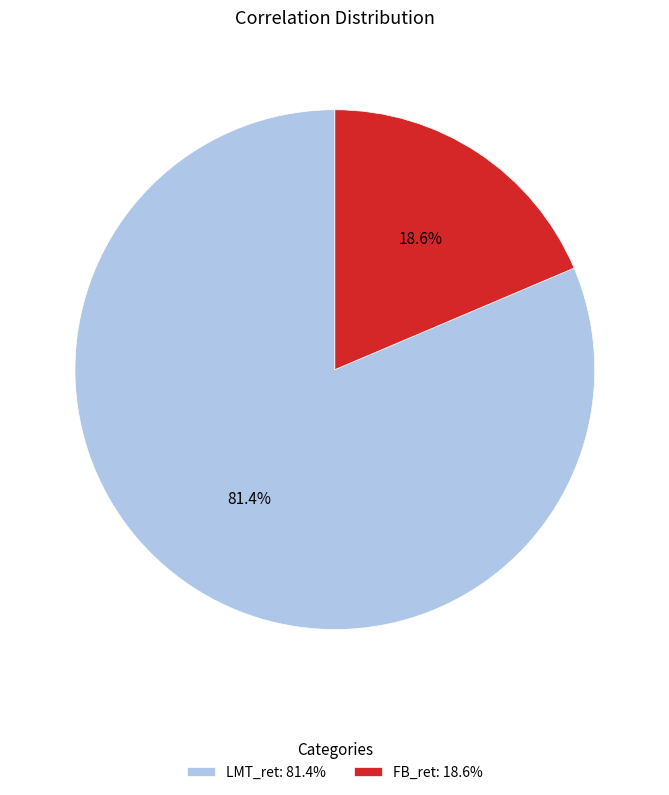

Which has a higher value, FB_ret or LMT_ret?

LMT_ret